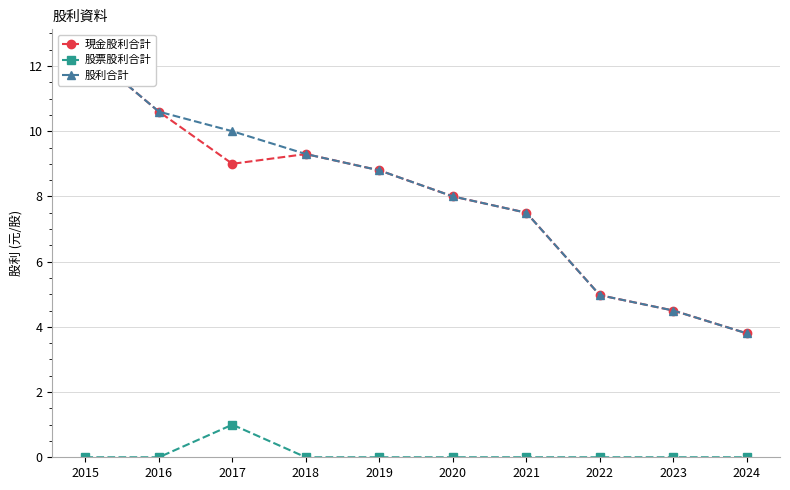

Reading left to right, transcribe all the data shown in this chart.

現金股利合計: 2015=12.5	2016=10.6	2017=9.0	2018=9.3	2019=8.8	2020=8.0	2021=7.5	2022=5.0	2023=4.5	2024=3.8
股票股利合計: 2015=0.0	2016=0.0	2017=1.0	2018=0.0	2019=0.0	2020=0.0	2021=0.0	2022=0.0	2023=0.0	2024=0.0
股利合計: 2015=12.5	2016=10.6	2017=10.0	2018=9.3	2019=8.8	2020=8.0	2021=7.5	2022=5.0	2023=4.5	2024=3.8